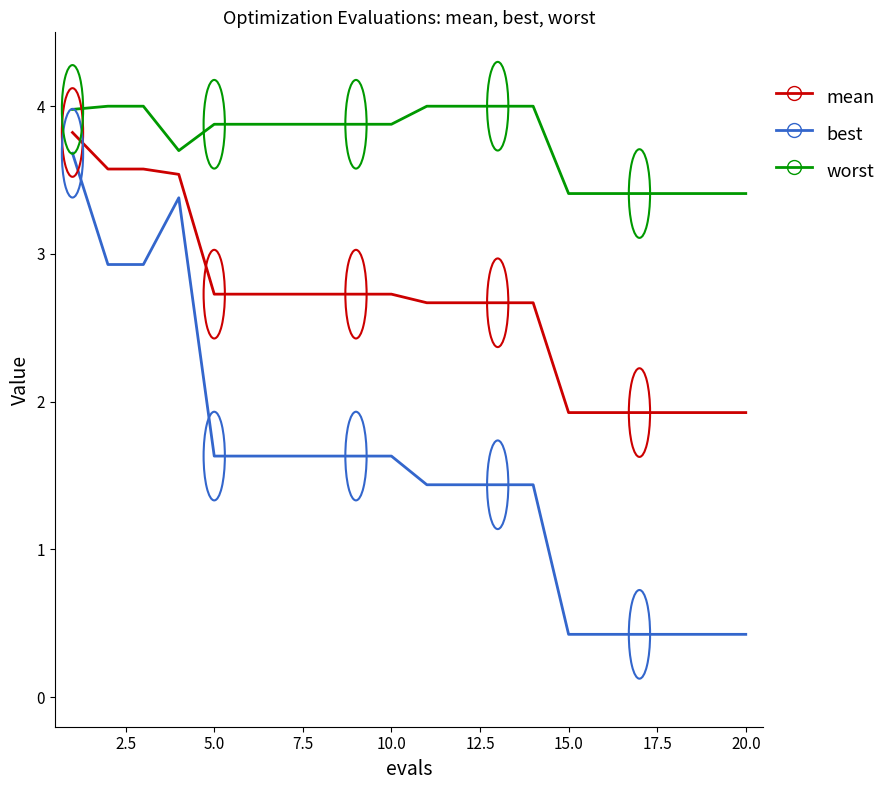

What is the maximum value shown in the chart?

4.0